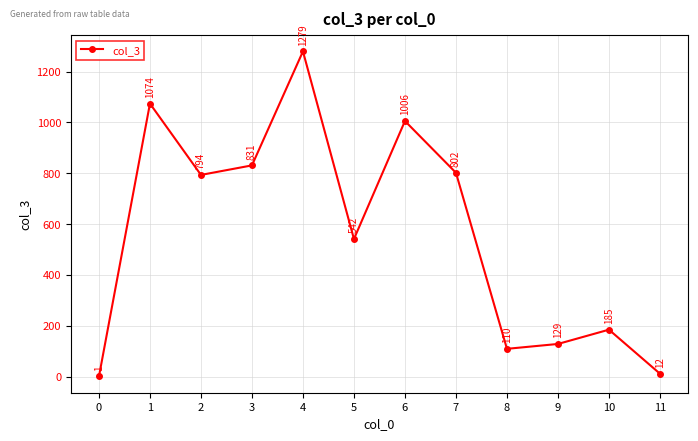

At which label is the value closest to 640?

5